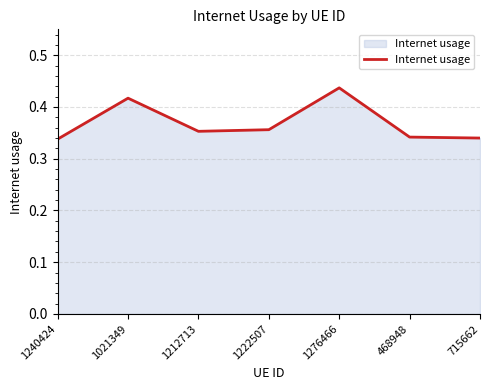

Which has a higher value, 715662 or 1222507?

1222507